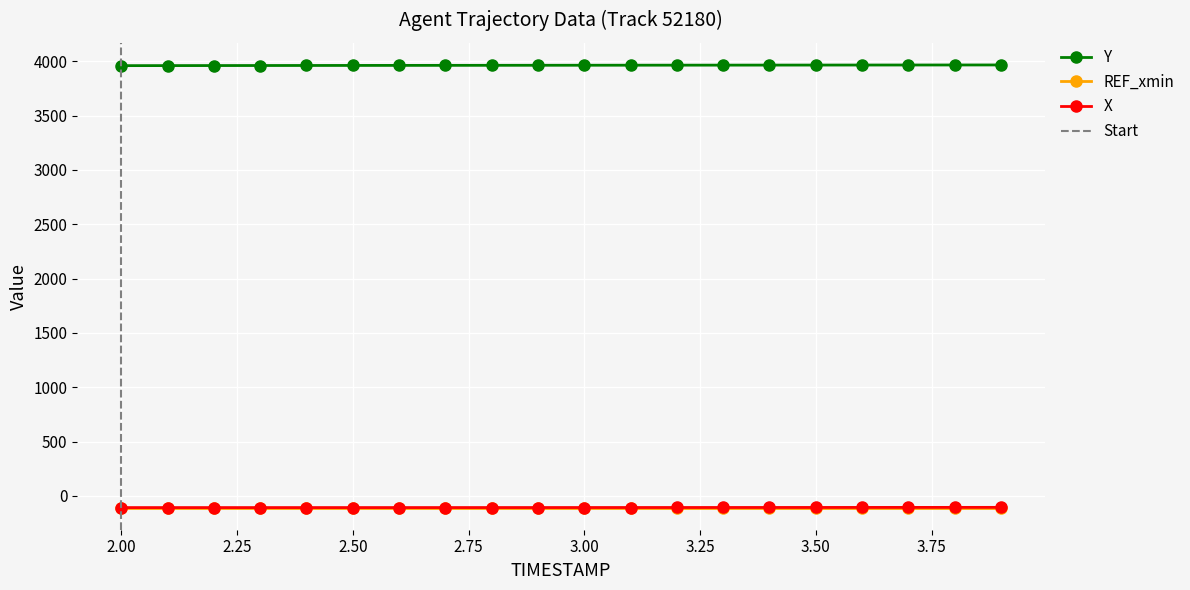

At which category is the sum across all series the highest?

3.9